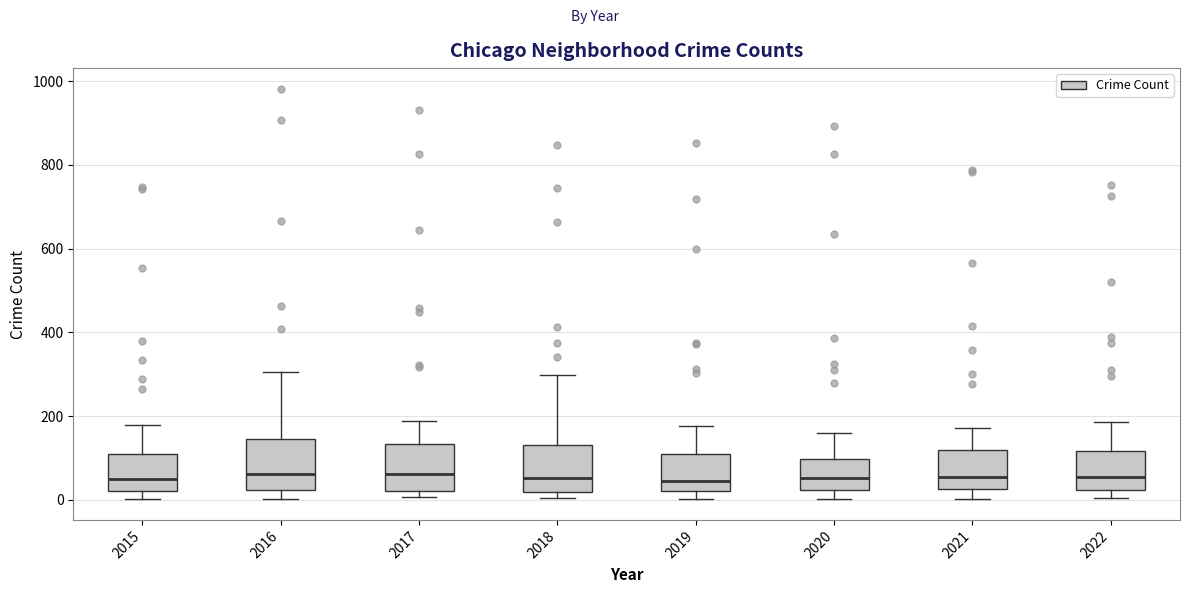

Reading left to right, read every box against the y-axis: the position of its median line, the range the box covers, and the ends of its whiskers. The values are not printed on the chart, so give them approximately, as read against the axis.

2015: median 40, box 20 to 100, whiskers 0 to 180
2016: median 60, box 20 to 140, whiskers 0 to 300
2017: median 60, box 20 to 140, whiskers 0 to 180
2018: median 60, box 20 to 140, whiskers 0 to 300
2019: median 40, box 20 to 120, whiskers 0 to 180
2020: median 60, box 20 to 100, whiskers 0 to 160
2021: median 60, box 20 to 120, whiskers 0 to 180
2022: median 60, box 20 to 120, whiskers 0 to 180